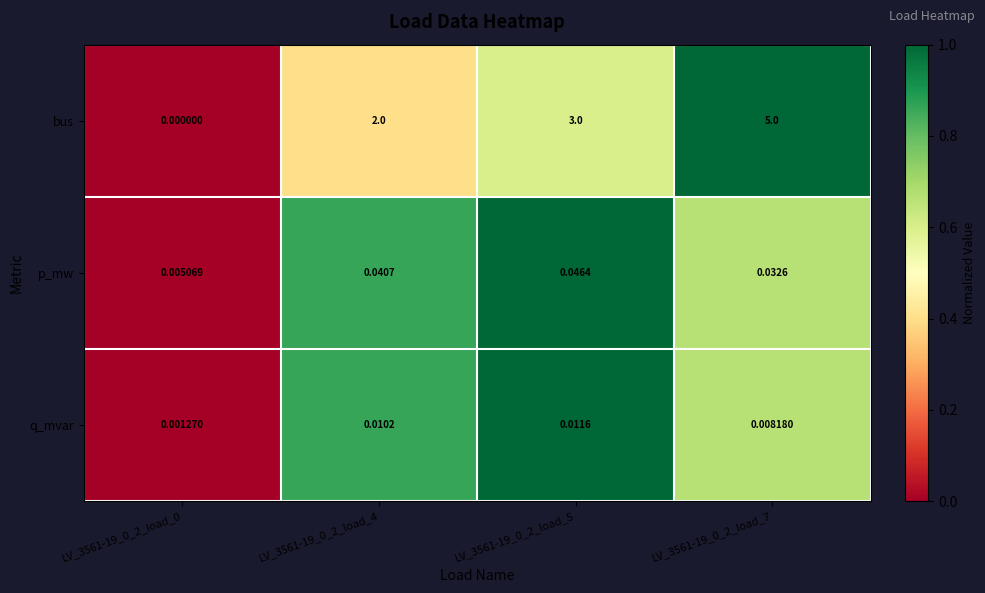

Count the number of categories in the chart.

4